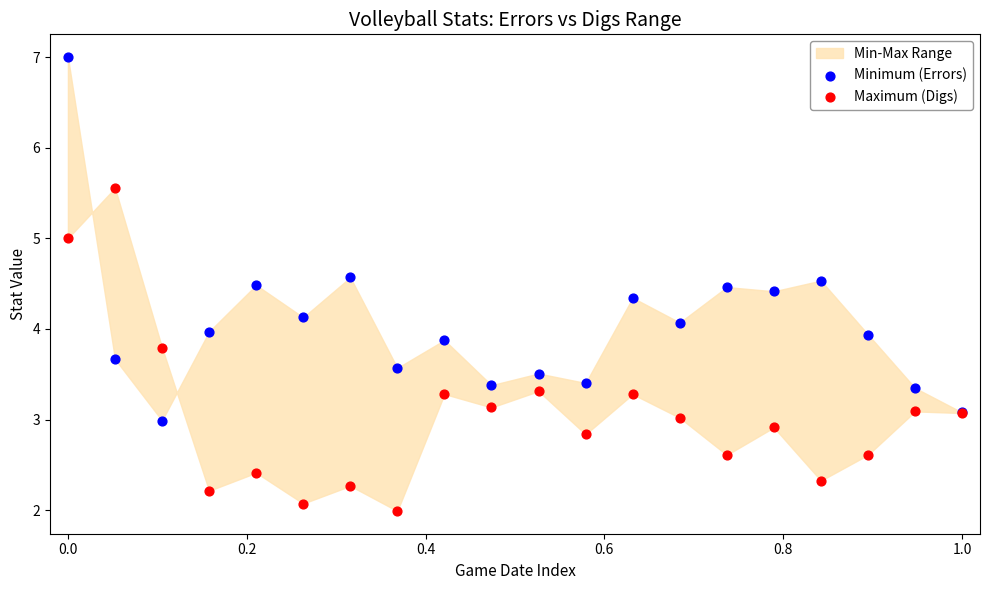

Which series reaches the maximum Y coordinate?

Minimum (Errors)